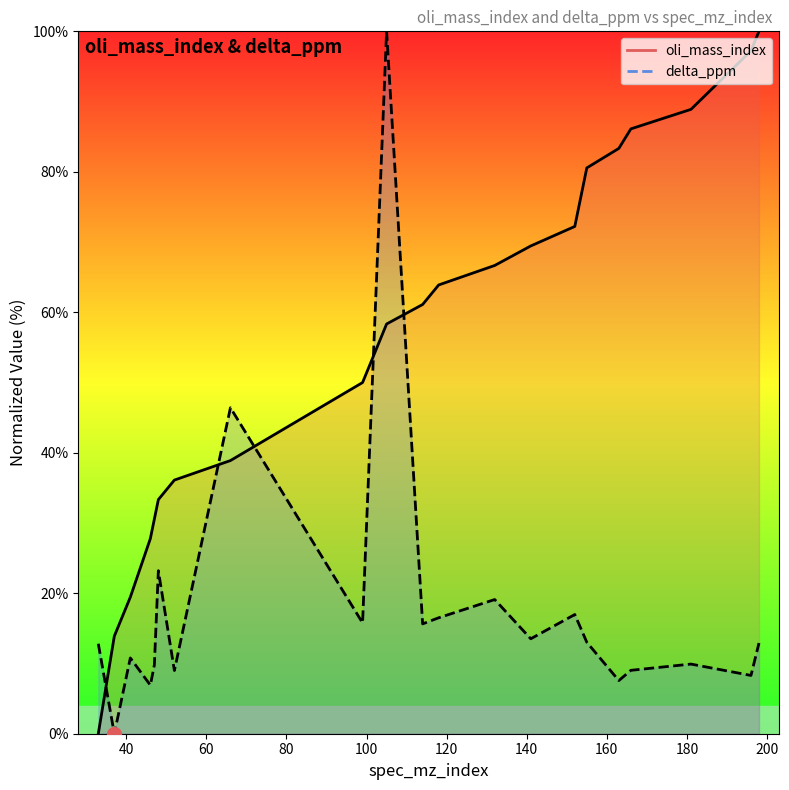

What is the difference between the second highest and minimum values in the oli_mass_index series?

97.2